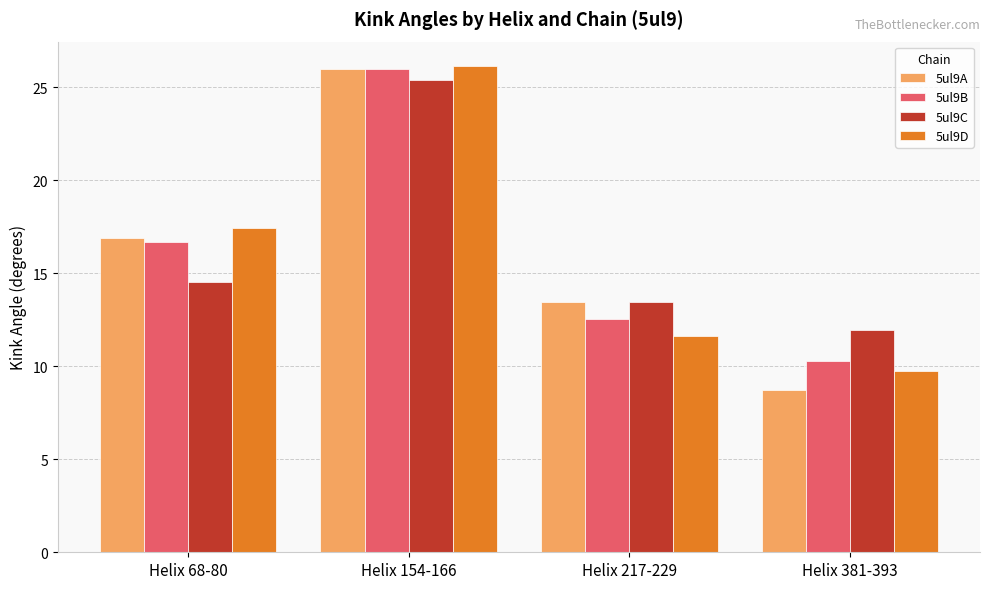

What is the difference between the 5ul9D values at Helix 217-229 and Helix 381-393?

1.9